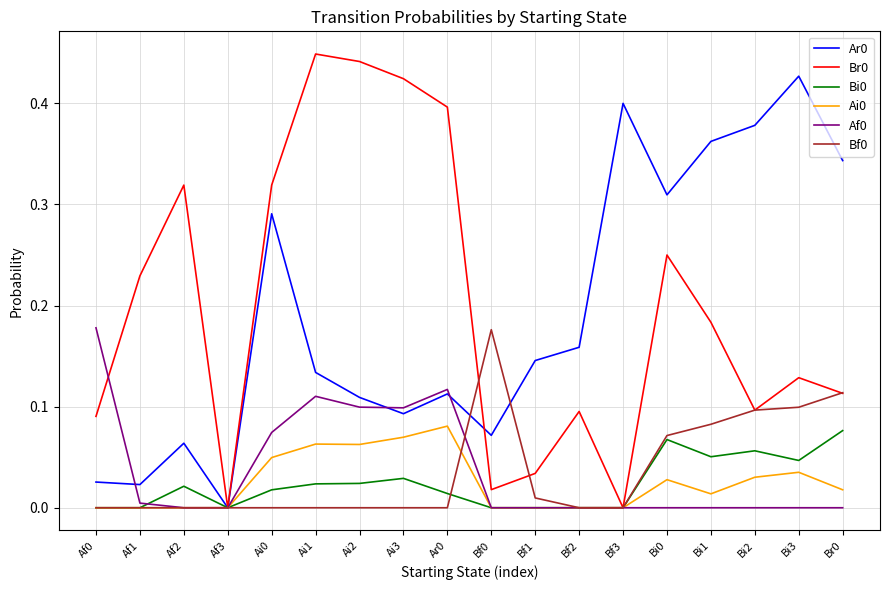

What is the total value across all series at Br0?

0.7